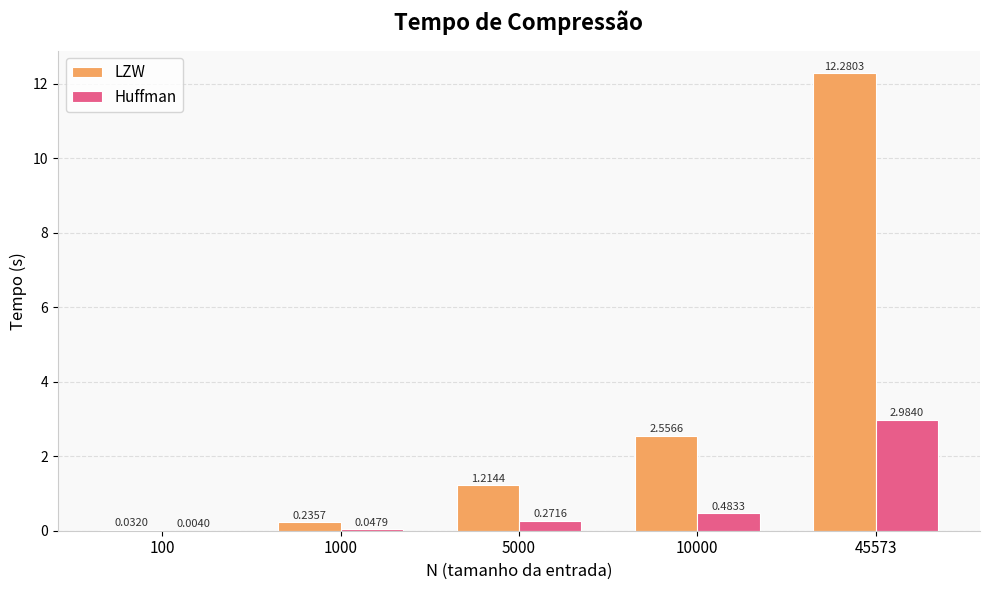

What are all the series names shown in the legend?

LZW, Huffman